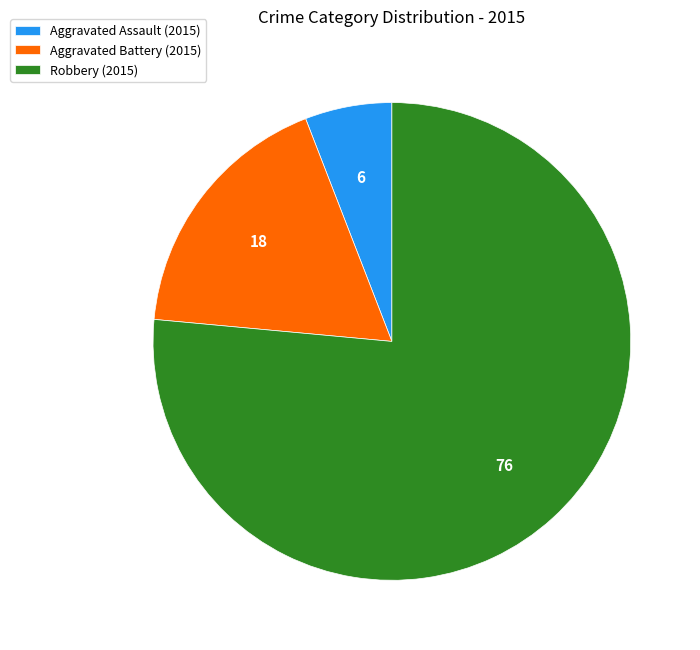

Rank the categories by value from lowest to highest.

Aggravated Assault, Aggravated Battery, Robbery